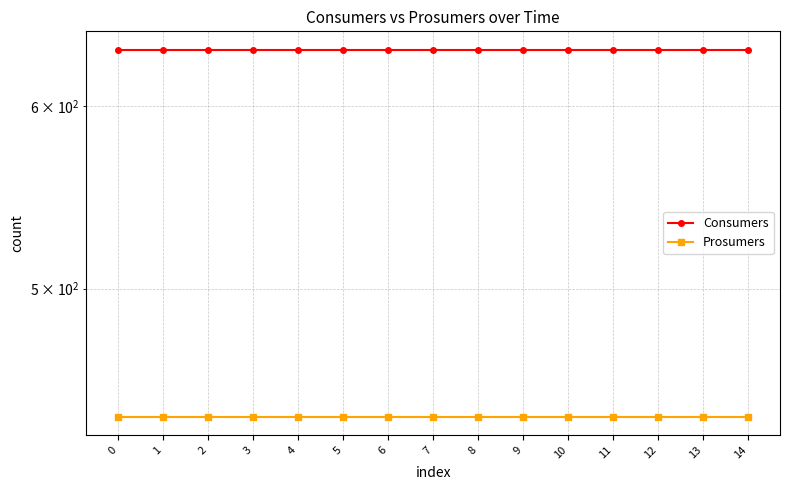

Reading left to right, transcribe all the data shown in this chart.

Consumers: 0=635	1=635	2=635	3=635	4=635	5=635	6=635	7=635	8=635	9=635	10=635	11=635	12=635	13=635	14=635
Prosumers: 0=440	1=440	2=440	3=440	4=440	5=440	6=440	7=440	8=440	9=440	10=440	11=440	12=440	13=440	14=440